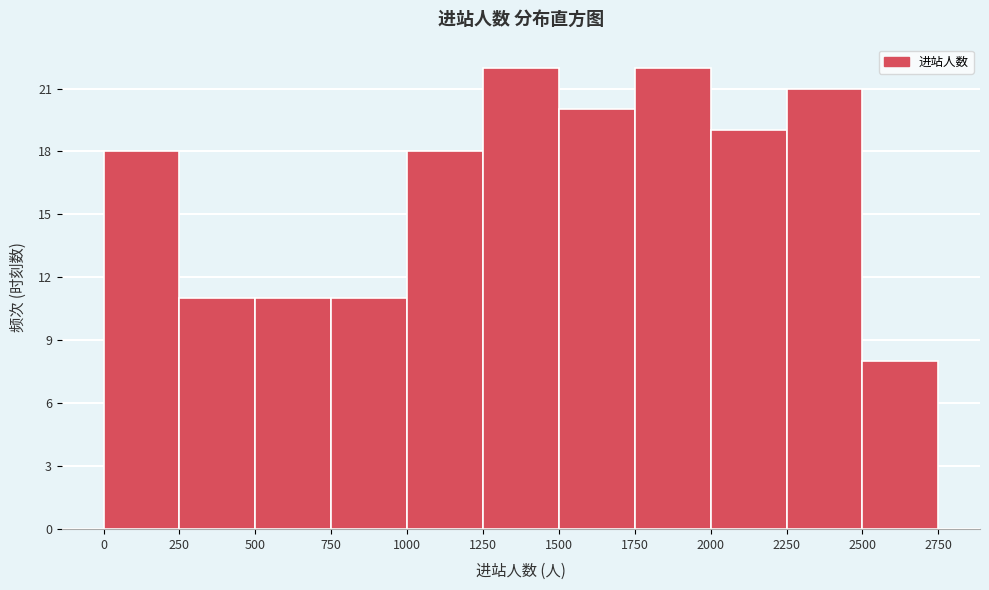

How tall is the bar that spans 1500 to 1750 on the x-axis? The values are not printed on the chart, so give them approximately, as read against the axis.

20